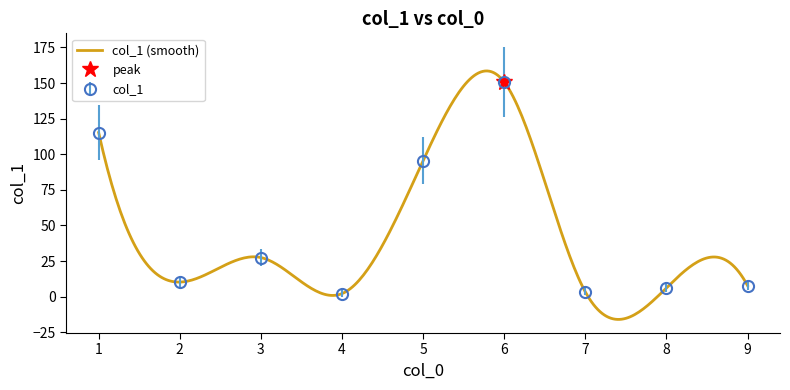

Where is the first local maximum?

3